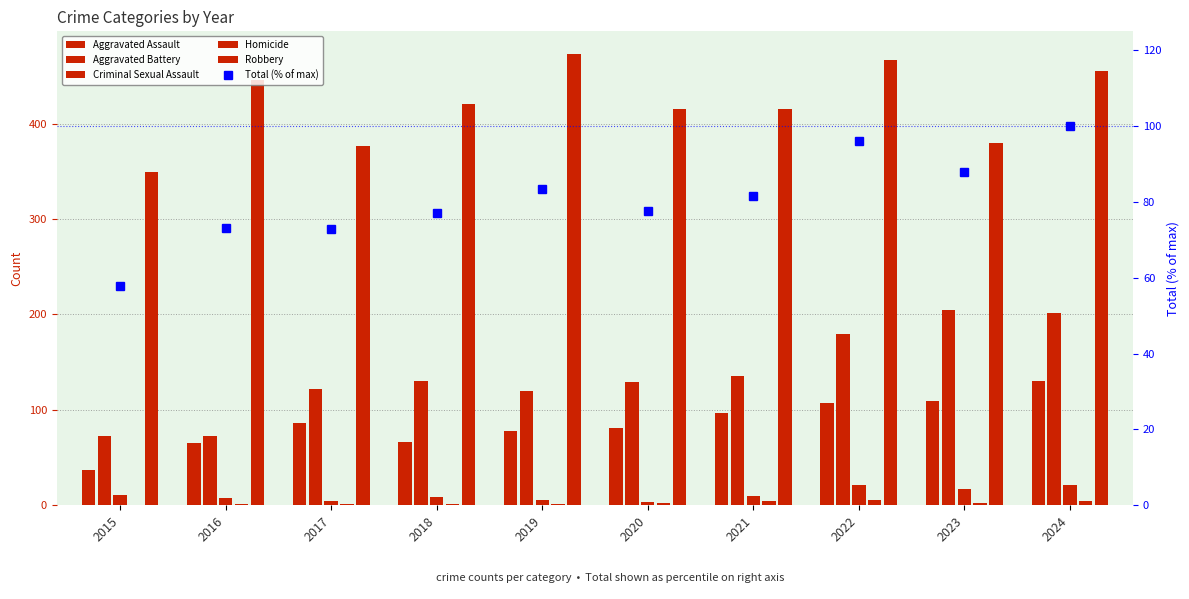

What is the sum of all Aggravated Battery values?

1370.0